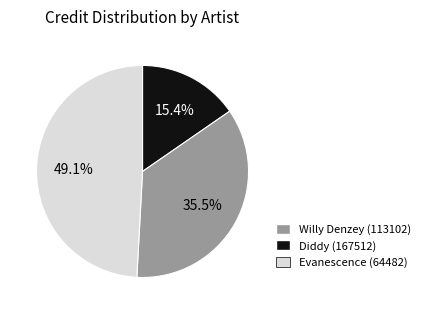

Is there a majority slice in this chart?

No